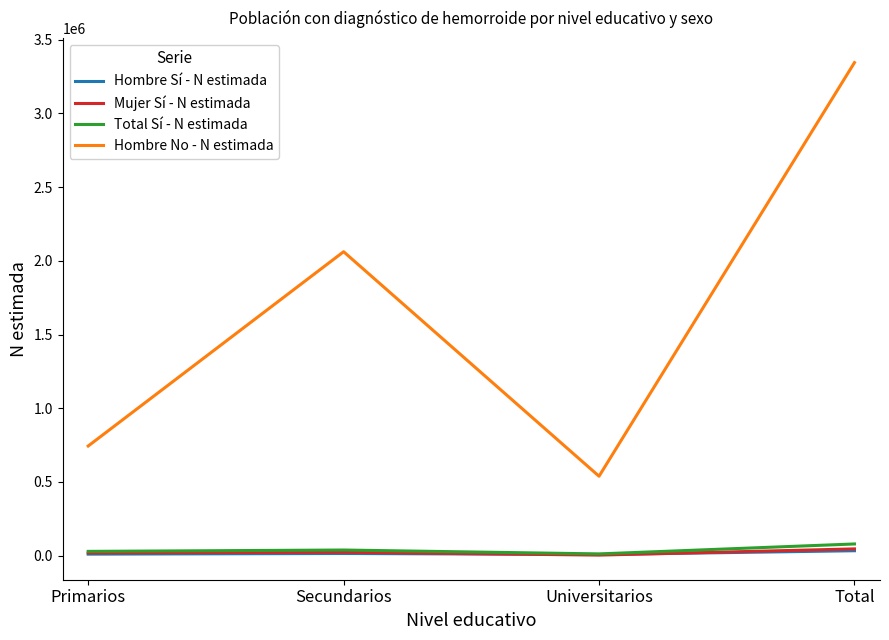

Which series has the largest total across all categories?

Hombre No - N estimada